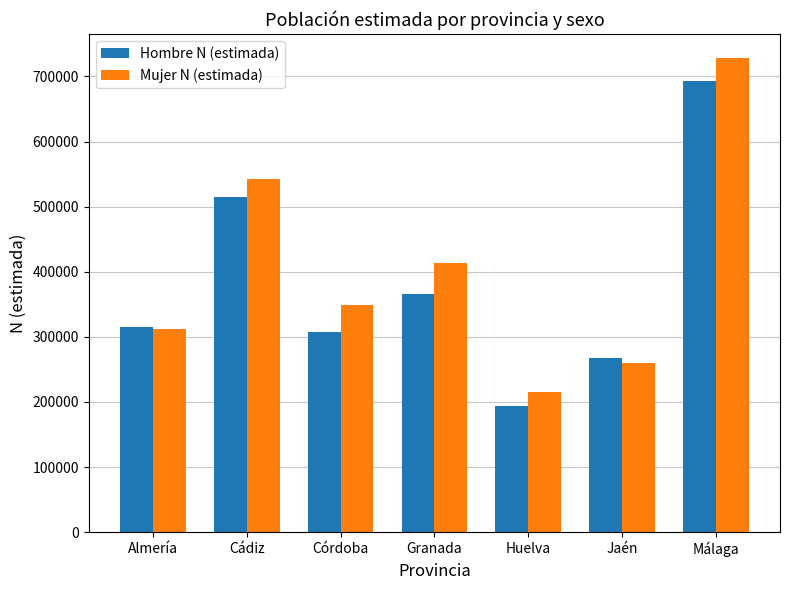

What is the difference between the highest and lowest values at Jaén?

6687